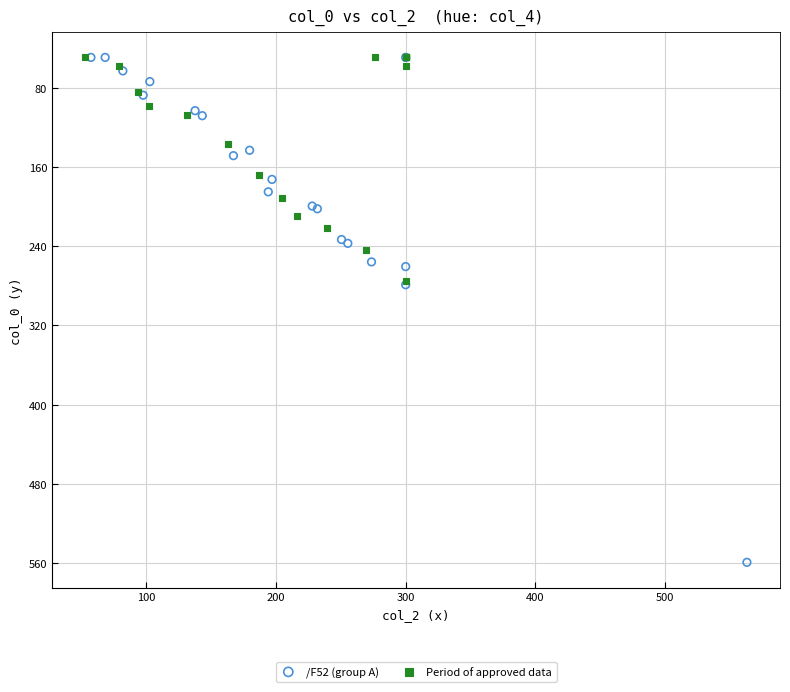

Which series has the largest Y range (max minus min)?

/F52 (group A)